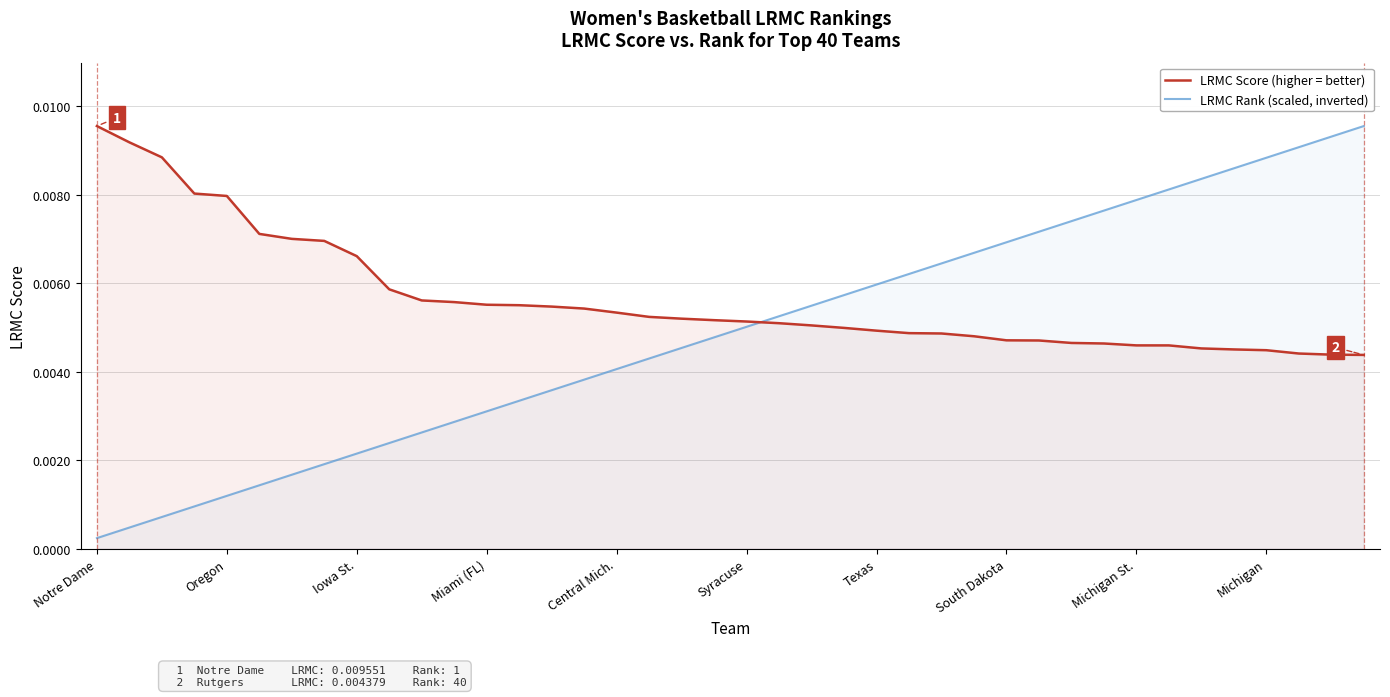

List the series in order of their overall mean, highest first.

LRMC Score (higher = better), LRMC Rank (scaled, inverted)